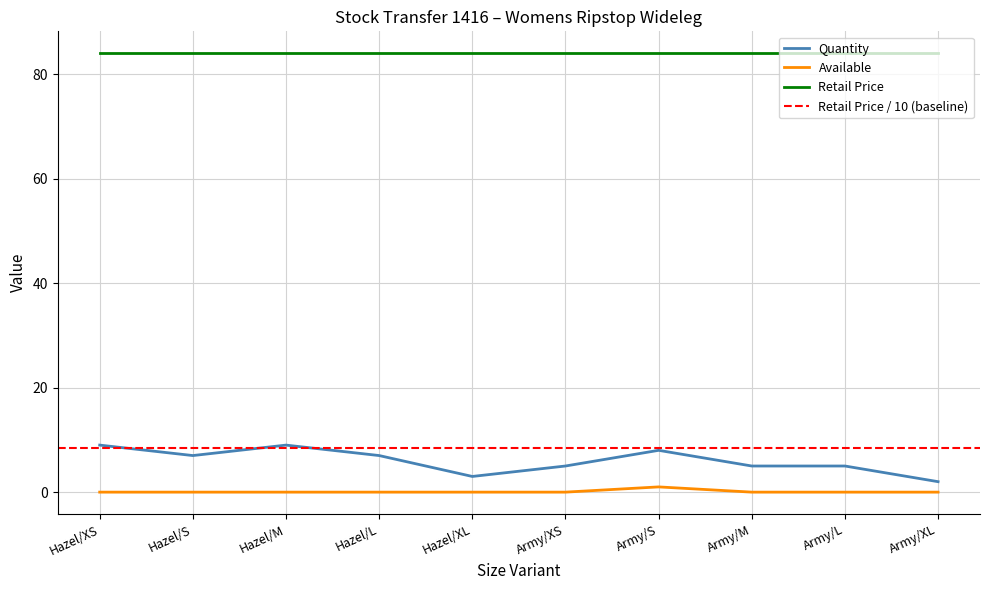

True or false: Available and Quantity cross at least once.

False